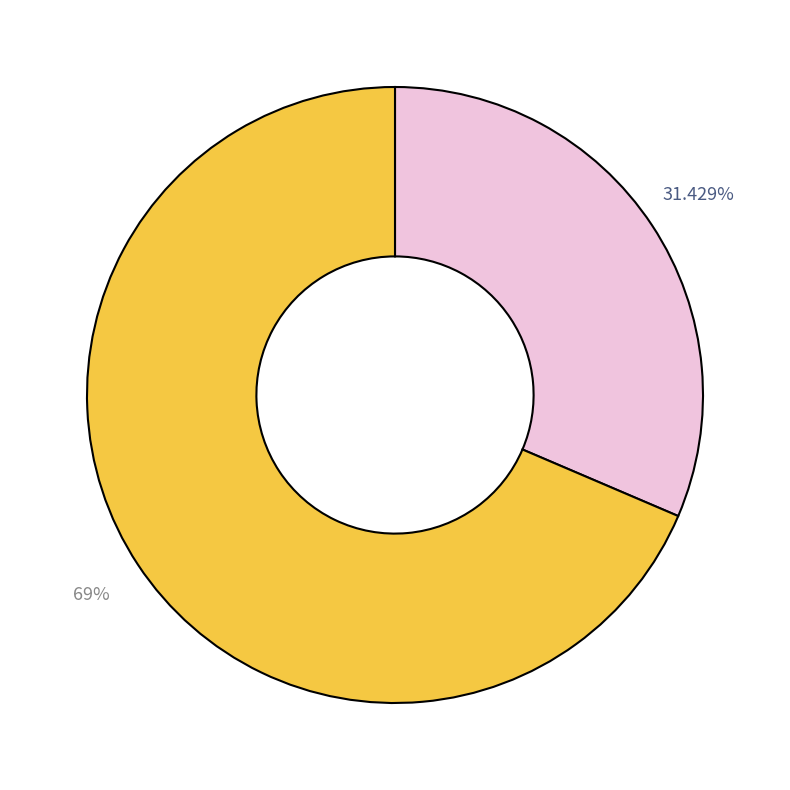

Is there any slice that represents more than half of the pie?

Yes